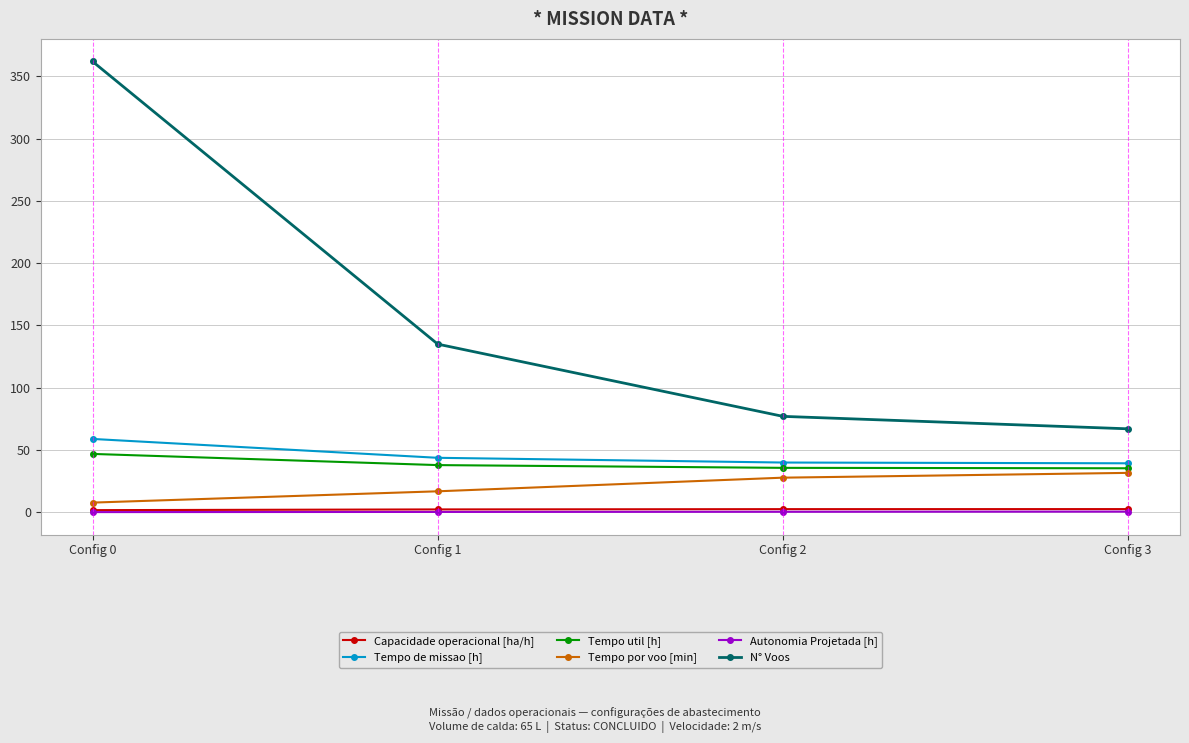

True or false: Tempo por voo [min] and Tempo util [h] intersect in this chart.

False